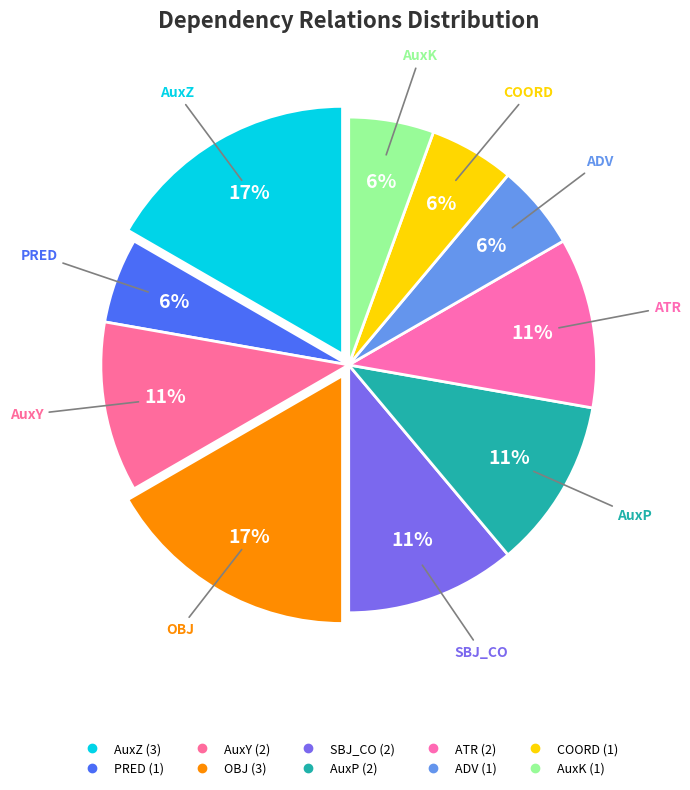

Count the number of slices in the pie.

10